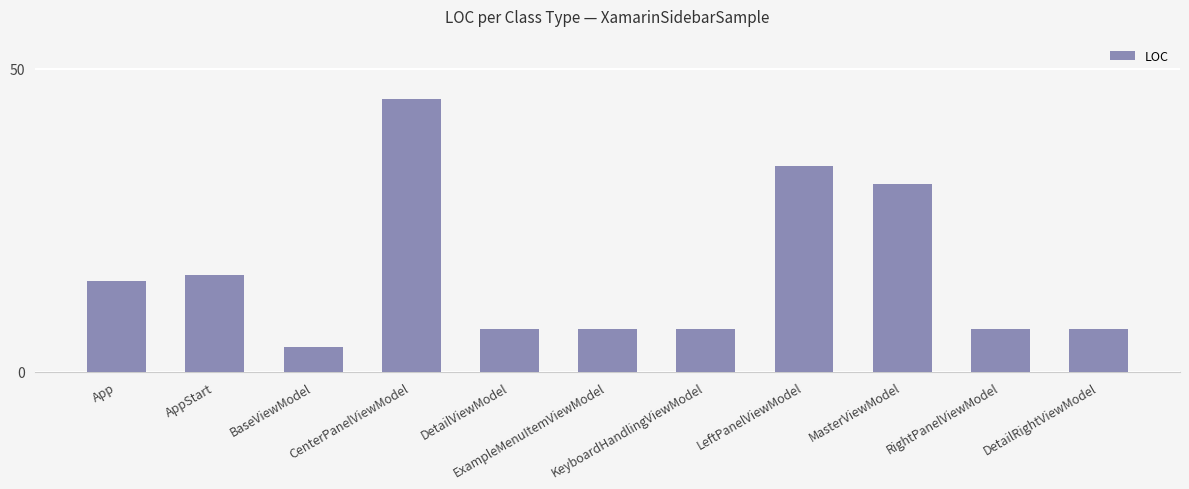

Count the number of data series in this chart.

1